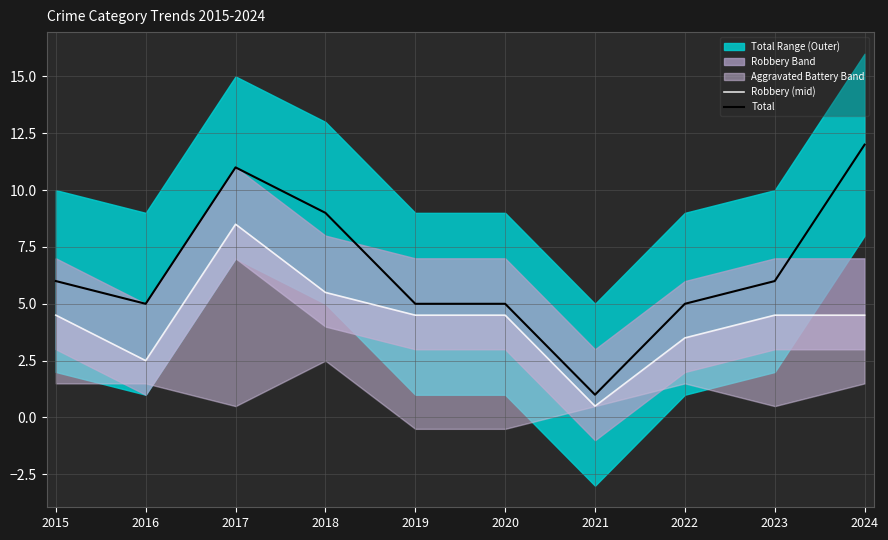

What is the value of the Total point at the 2nd from the left?

5.0